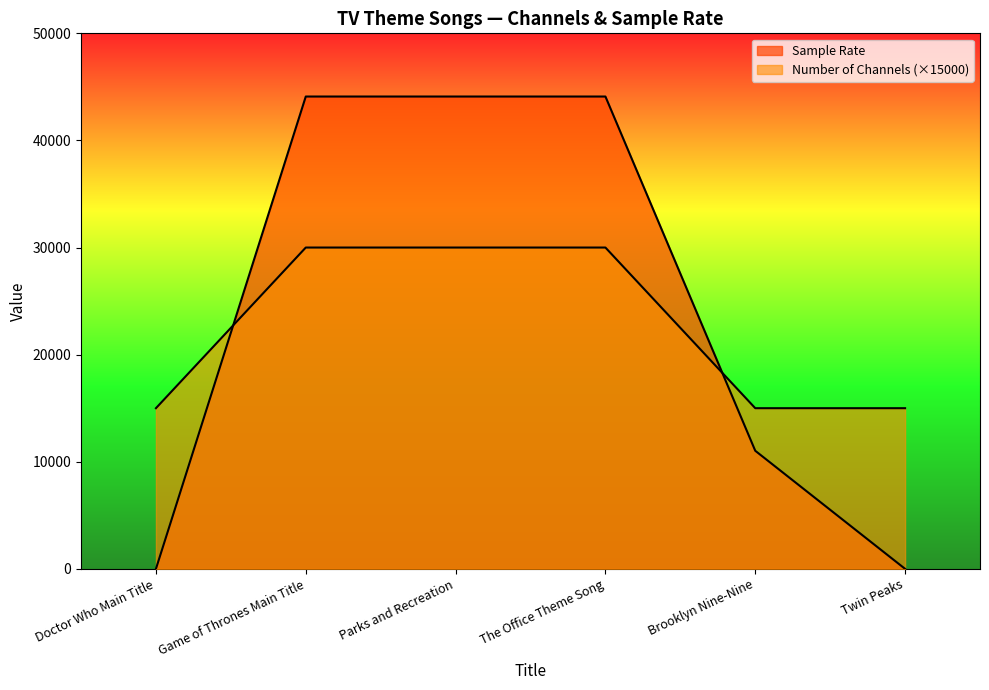

True or false: Number of Channels has a value of 30000 at The Office Theme Song.

True